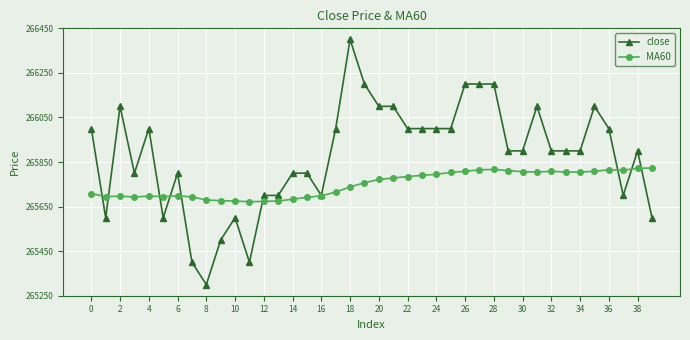

True or false: MA60 has more than 0 interior local peaks.

True